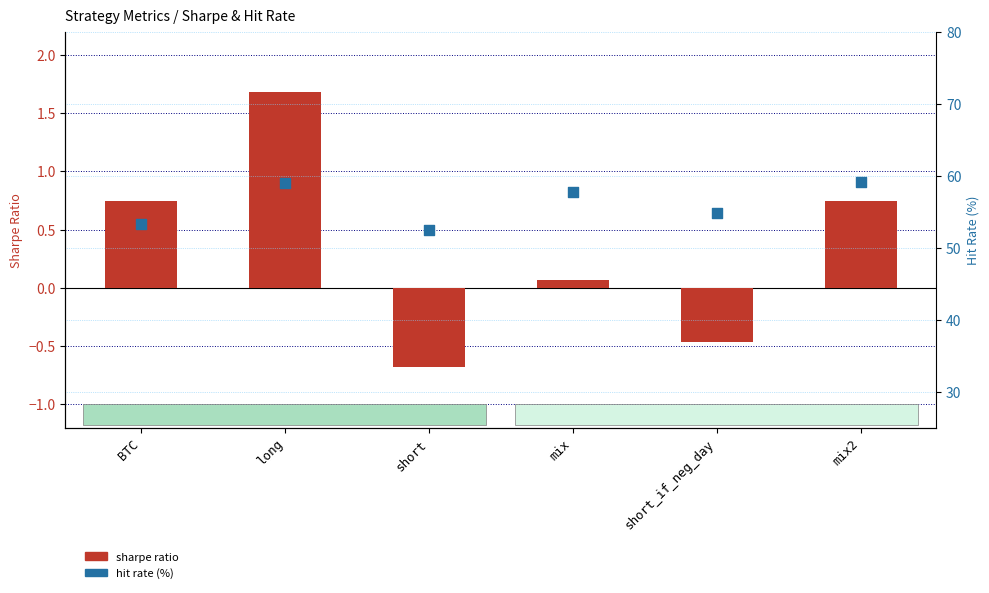

What is the total value across all series at BTC?

54.0